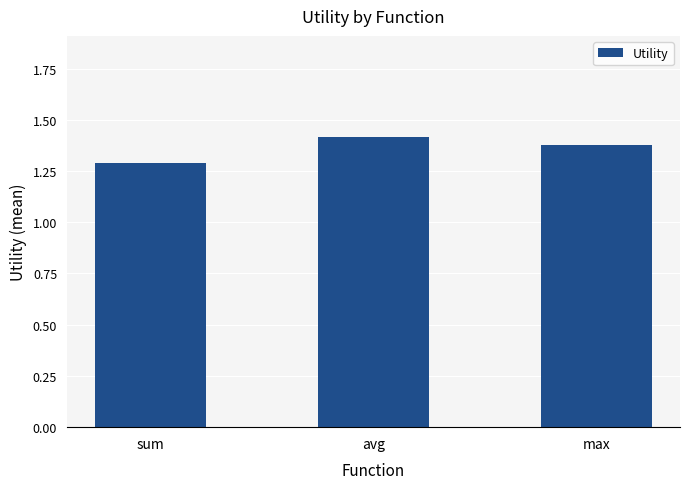

What is the change in value from sum to max?

+0.1